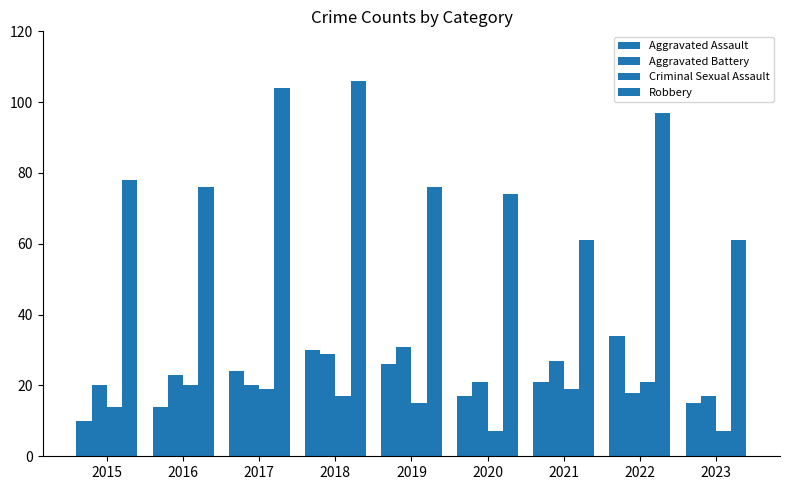

What is the maximum value shown in the chart?

106